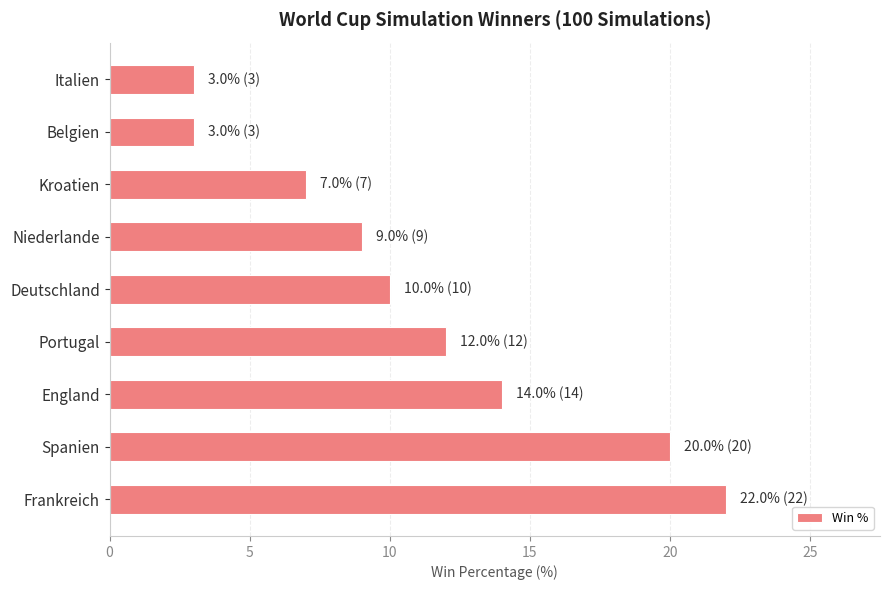

At which label is the value closest to 12?

Portugal